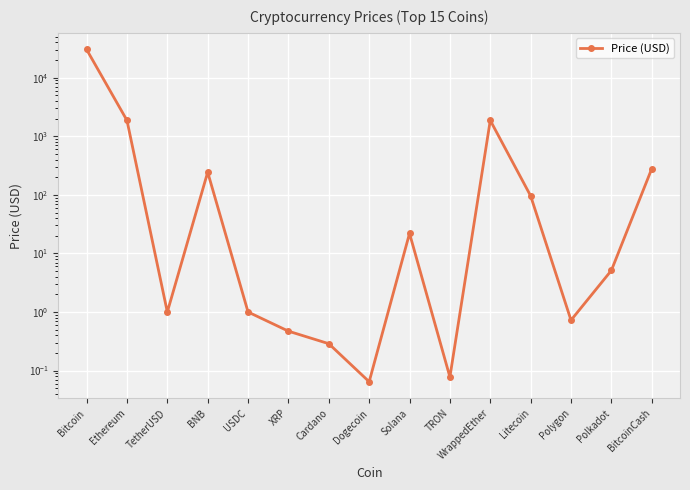

What is the label of the 12th point from the left?

Litecoin